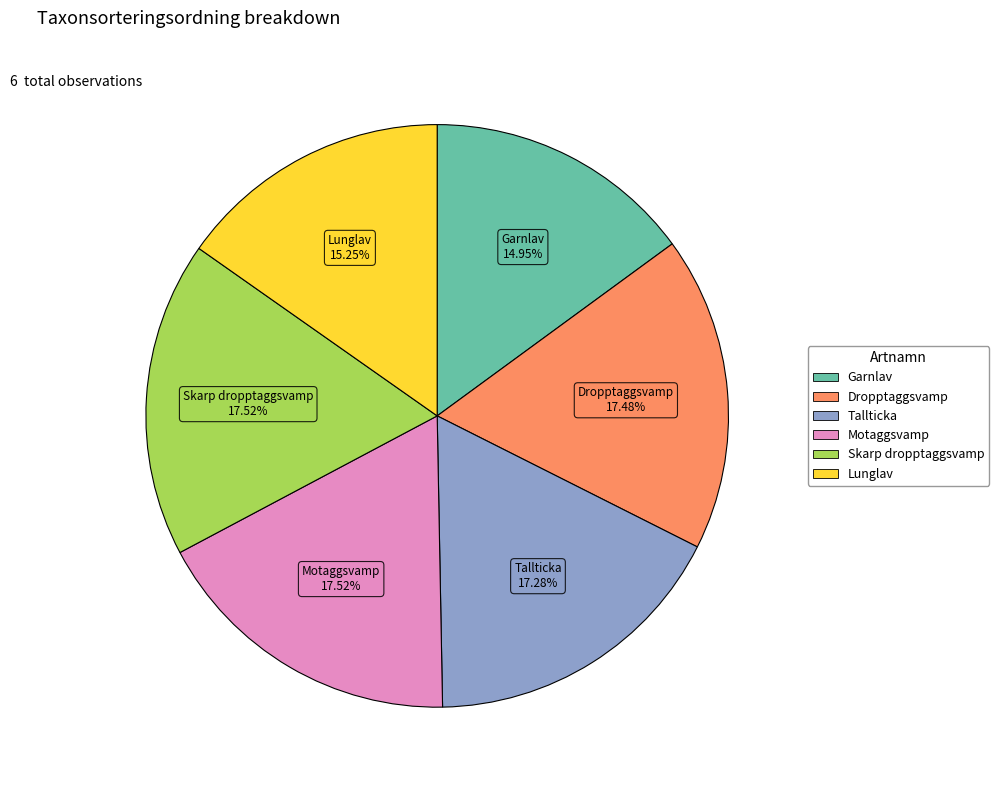

What percentage is the Motaggsvamp slice, to the nearest percent?

18%